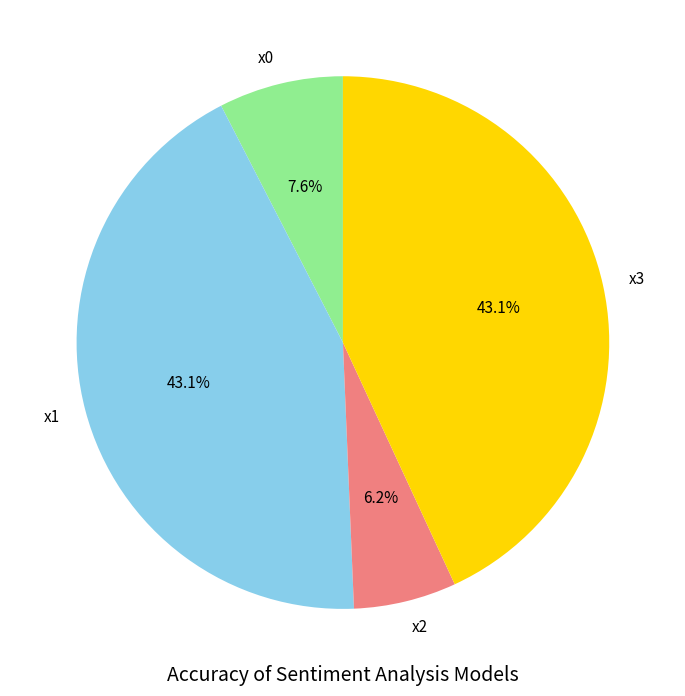

Count the number of slices in the pie.

4